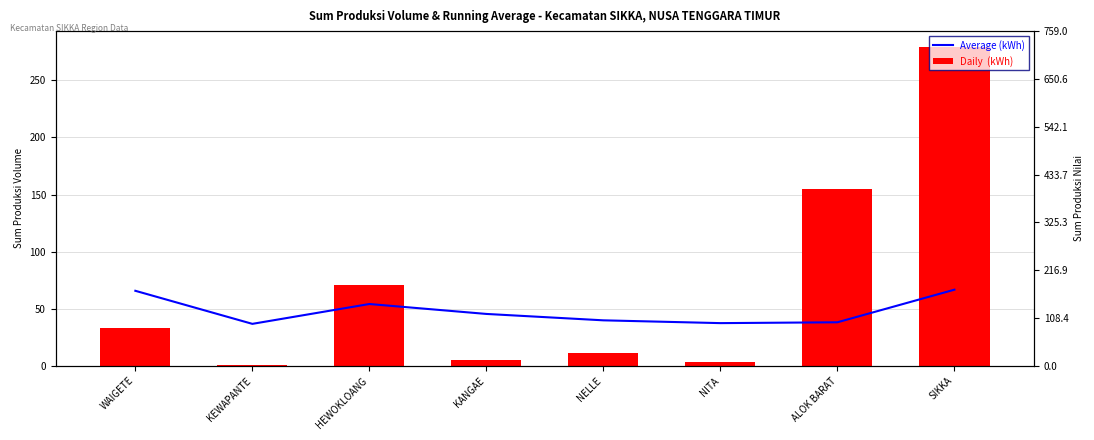

What is the total value across all series at KEWAPANTE?

96.0